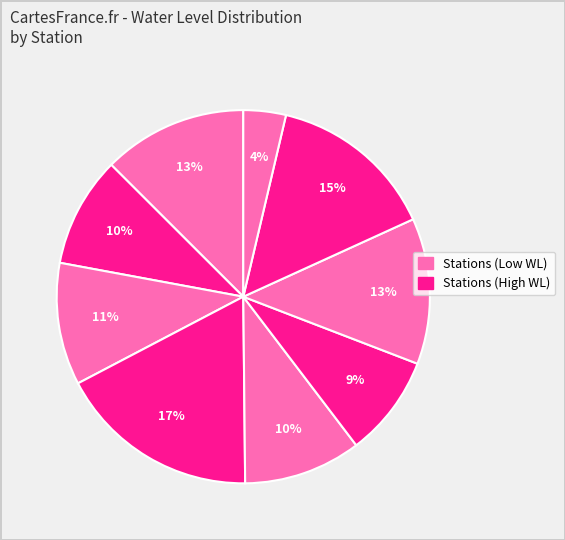

How many segments does this pie chart have?

9